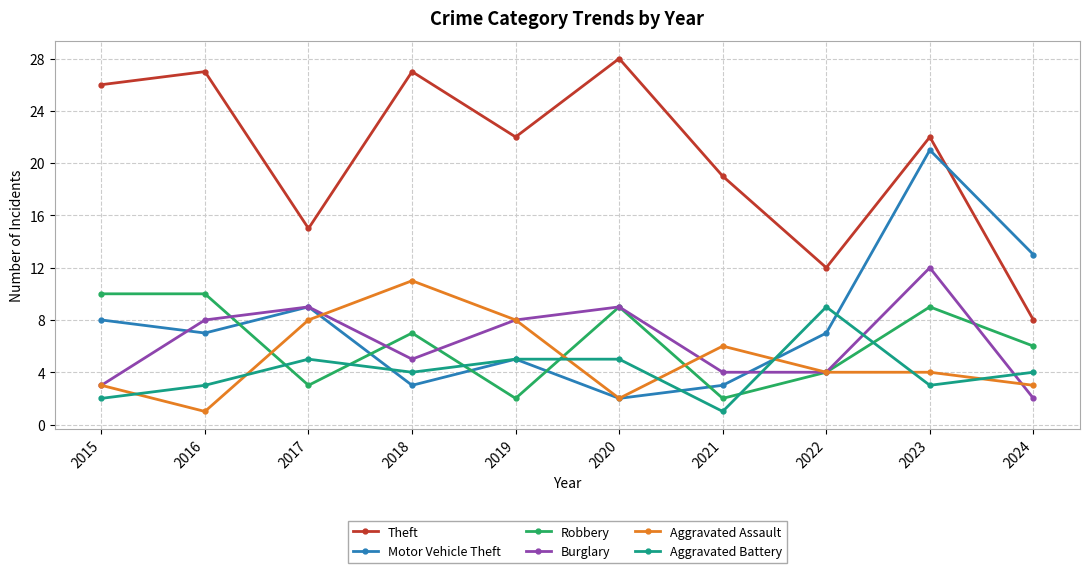

Between 2017 and 2019, which series saw the biggest shift?

Theft